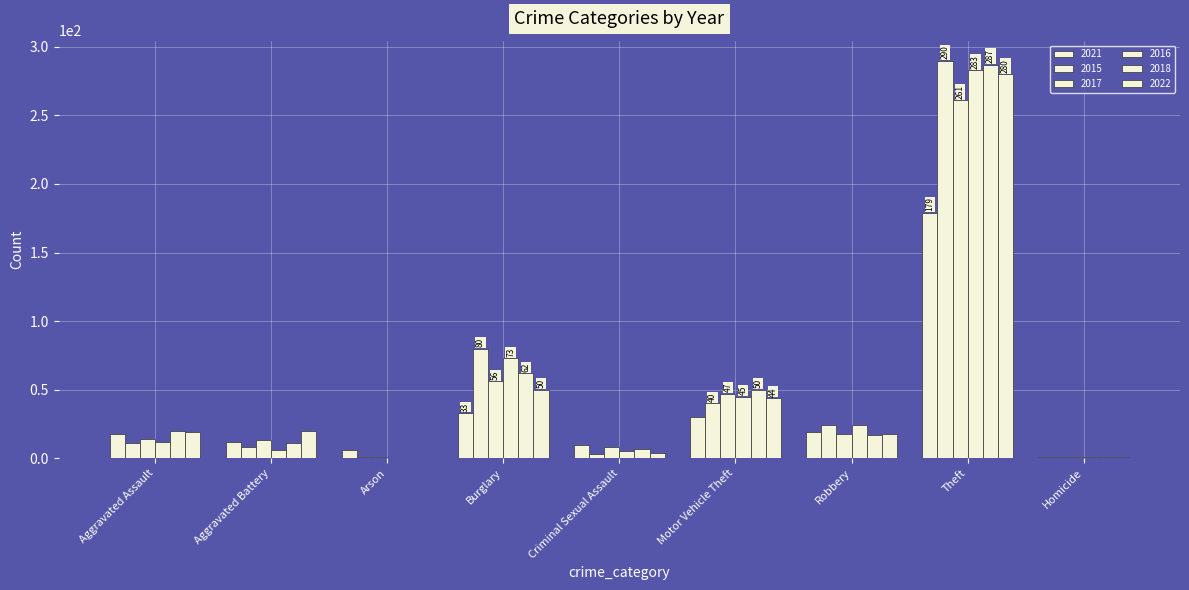

At which category is the sum across all series the highest?

Theft